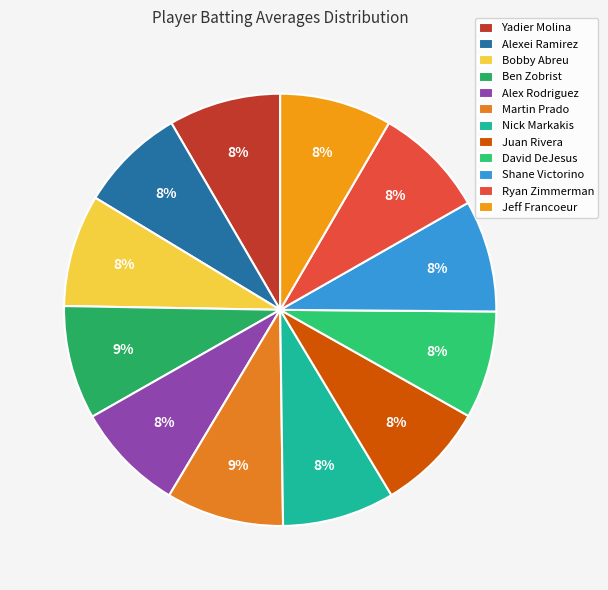

Combined, what portion of the pie is Shane Victorino and Nick Markakis?

16.8%